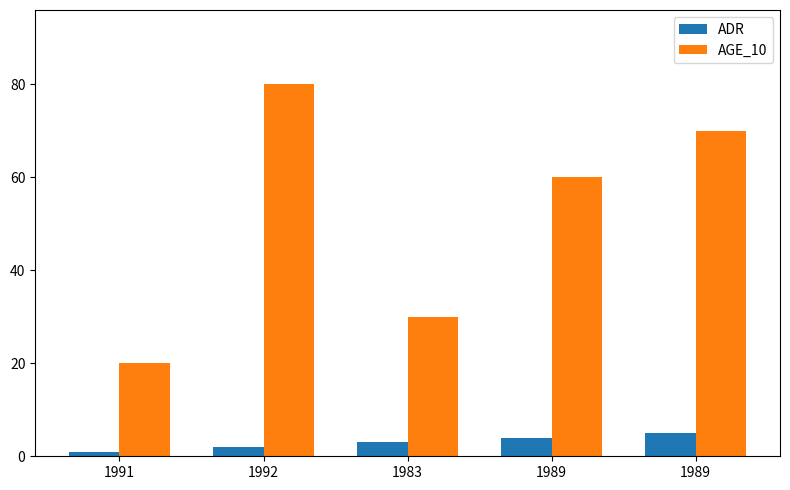

At 1992, list the series in order from largest to smallest.

AGE_10, ADR